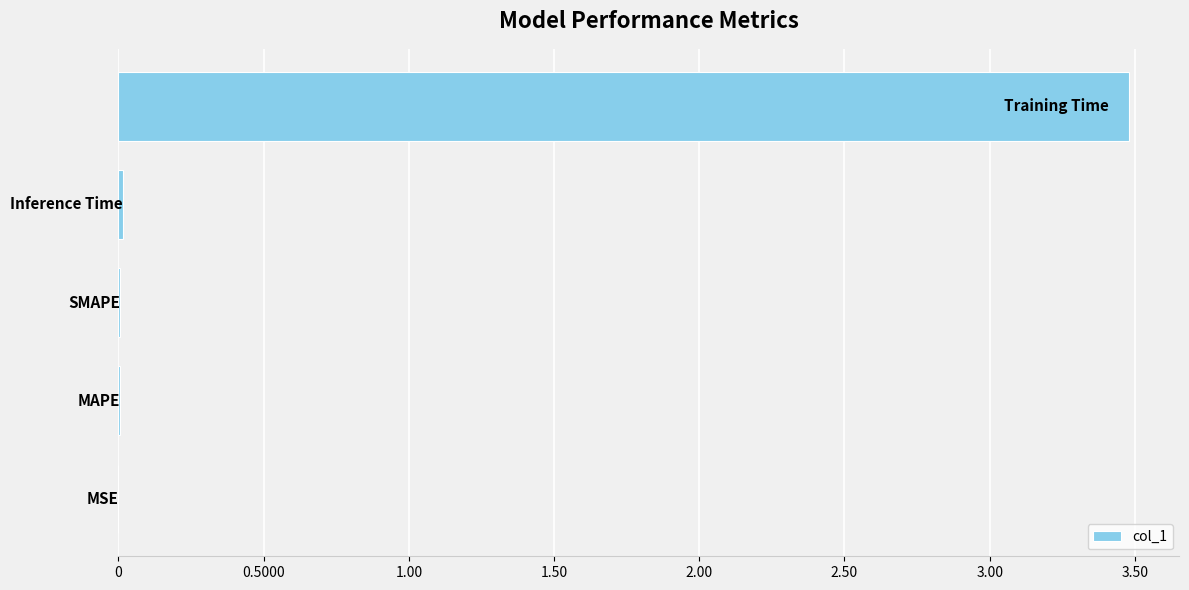

What is the greatest value displayed?

3.5